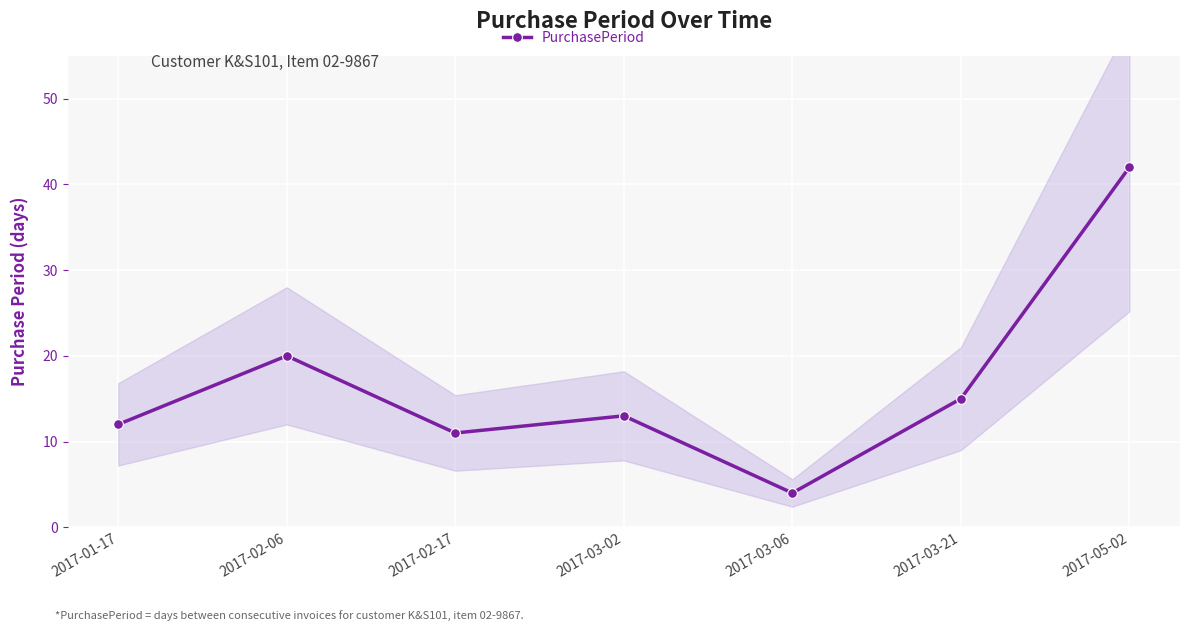

Where is the first local minimum?

2017-02-17